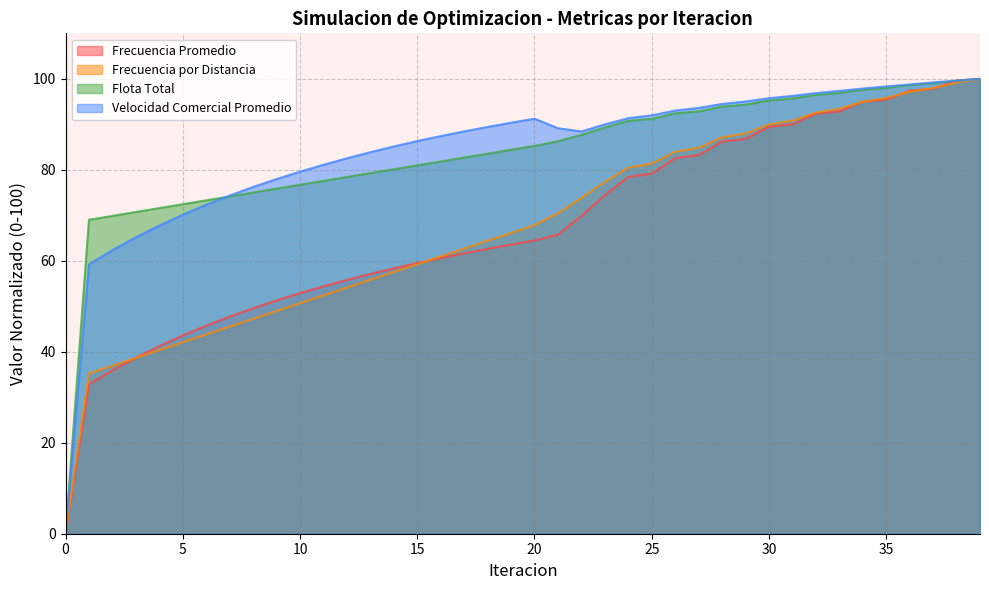

Does the chart display data point markers on the line(s)?

No